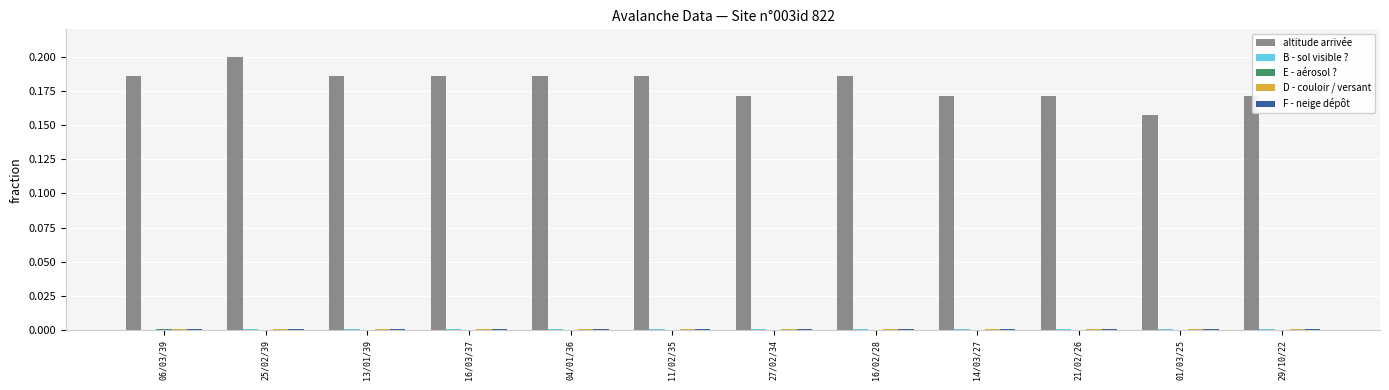

At which category is the sum across all series the highest?

25/02/39